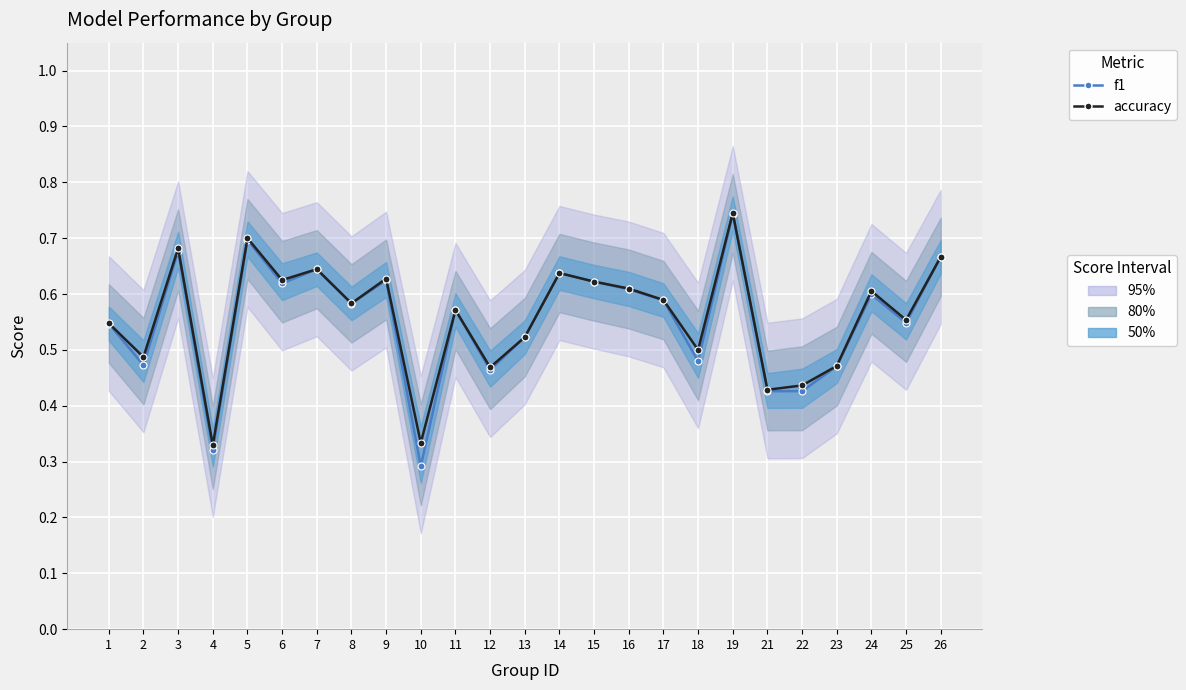

List the series in order of their overall mean, highest first.

accuracy, f1